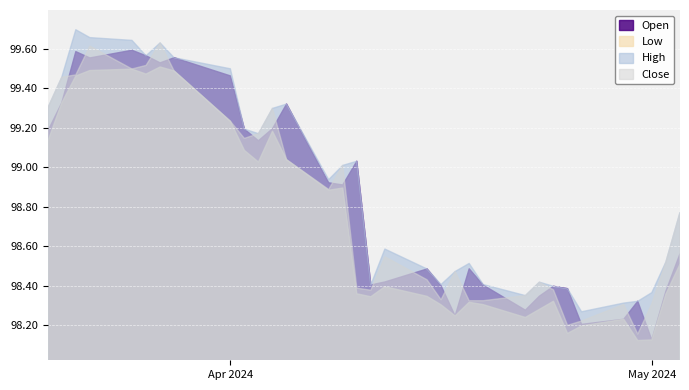

Which series has the widest spread of values?

Close